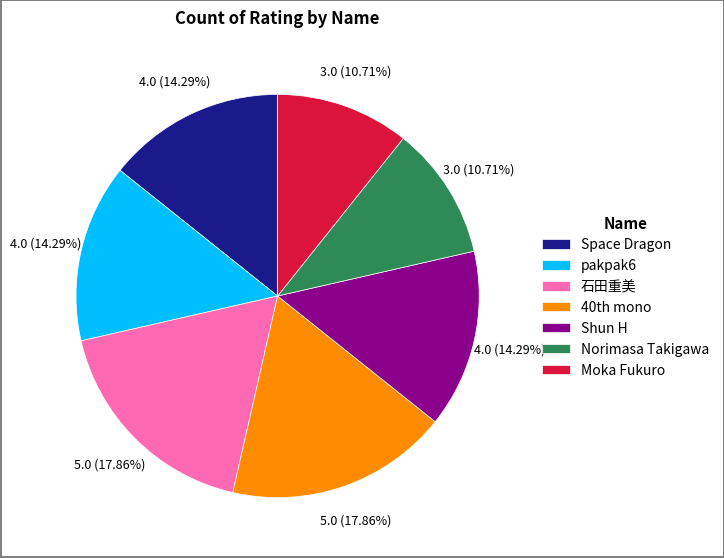

To the nearest percent, what percentage of the pie is Space Dragon?

14%